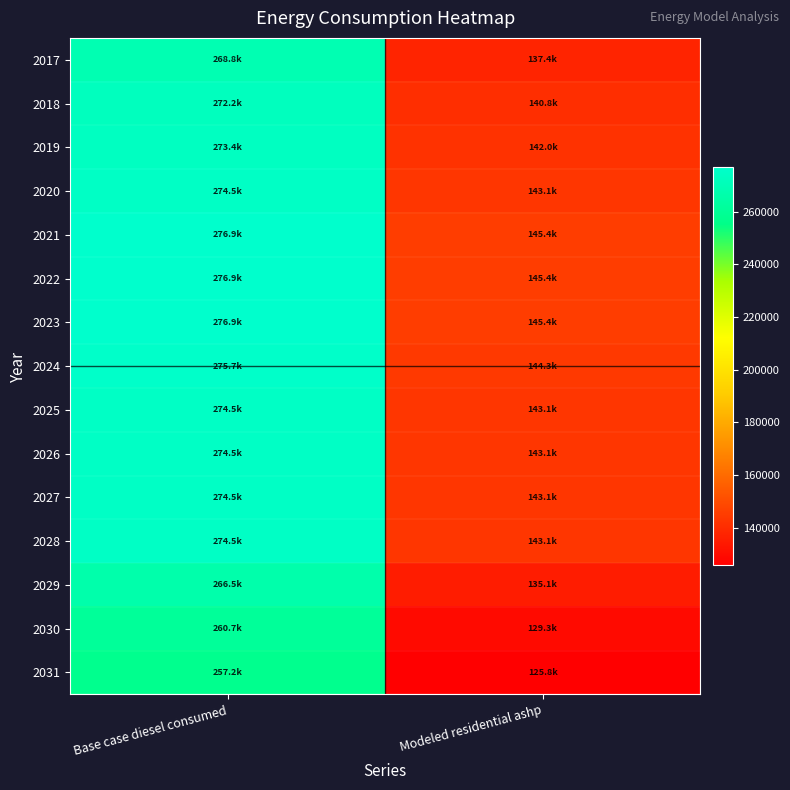

What is the total value across all series at Modeled residential ashp?

2106643.7